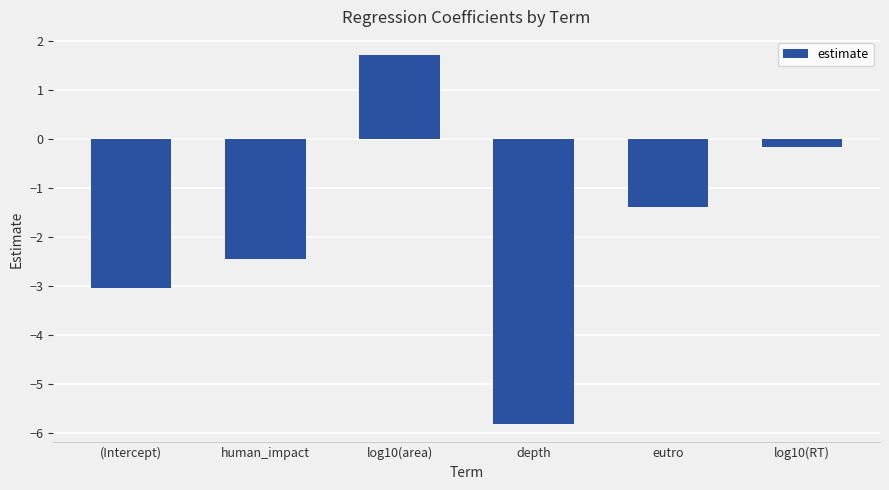

What is the change in value from (Intercept) to log10(area)?

+4.7